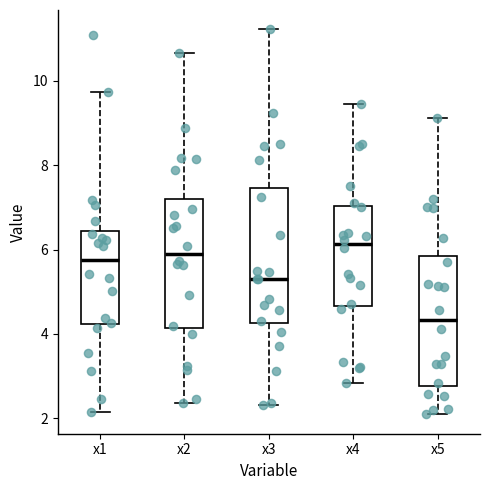

Reading left to right, read every box against the y-axis: the position of its median line, the range the box covers, and the ends of its whiskers. The values are not printed on the chart, so give them approximately, as read against the axis.

x1: median 5.8, box 4.2 to 6.4, whiskers 2.2 to 9.8
x2: median 6.0, box 4.2 to 7.2, whiskers 2.4 to 10.6
x3: median 5.4, box 4.2 to 7.4, whiskers 2.4 to 11.2
x4: median 6.2, box 4.6 to 7.0, whiskers 2.8 to 9.4
x5: median 4.4, box 2.8 to 5.8, whiskers 2.0 to 9.2